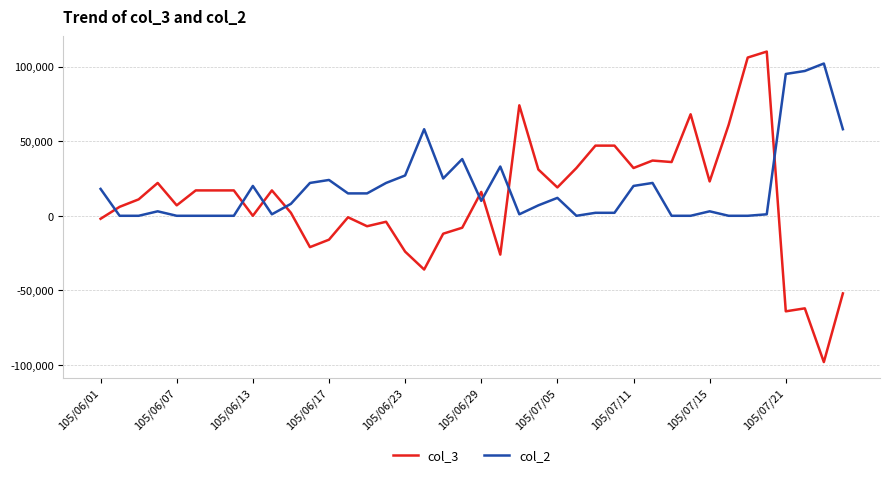

Rank the series by their maximum value, from lowest to highest.

col_2, col_3